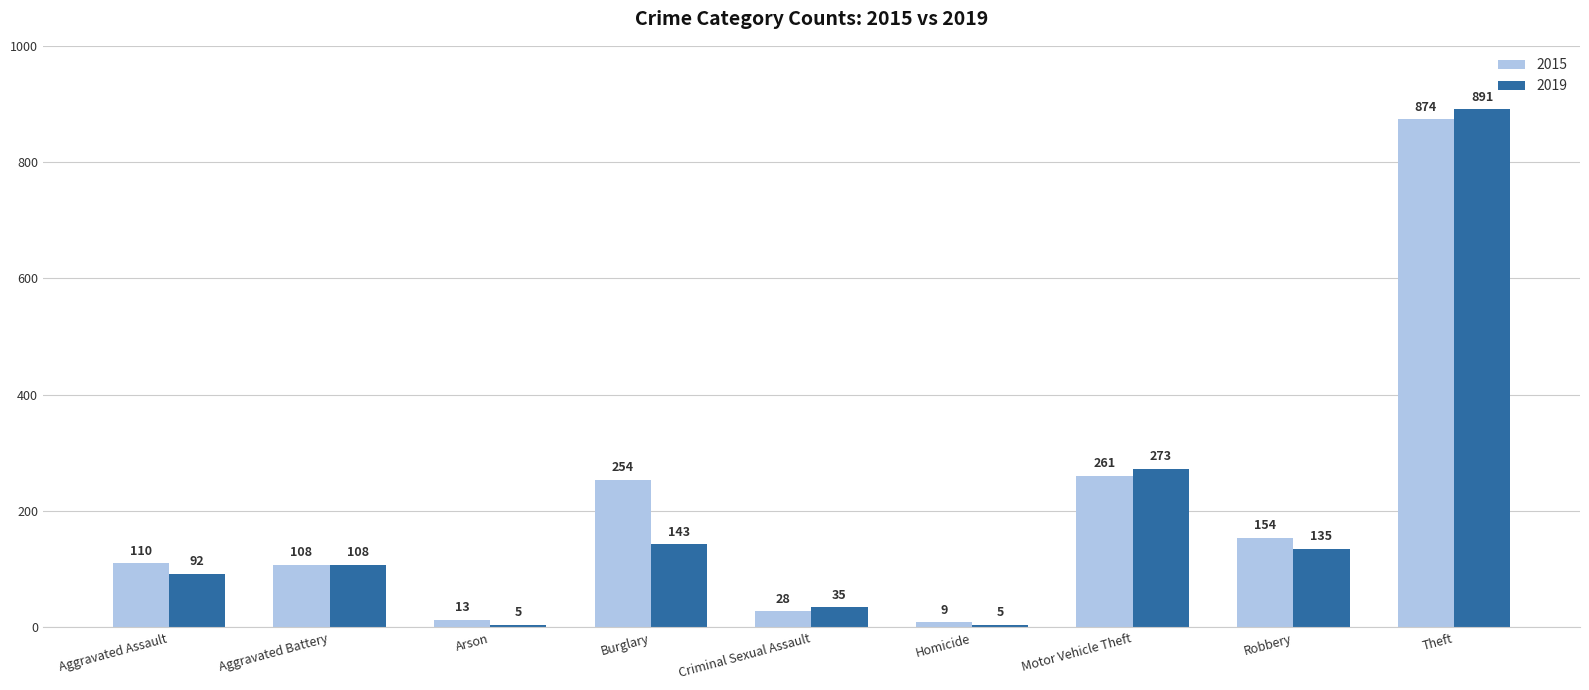

What is the difference between the highest and lowest values at Criminal Sexual Assault?

7